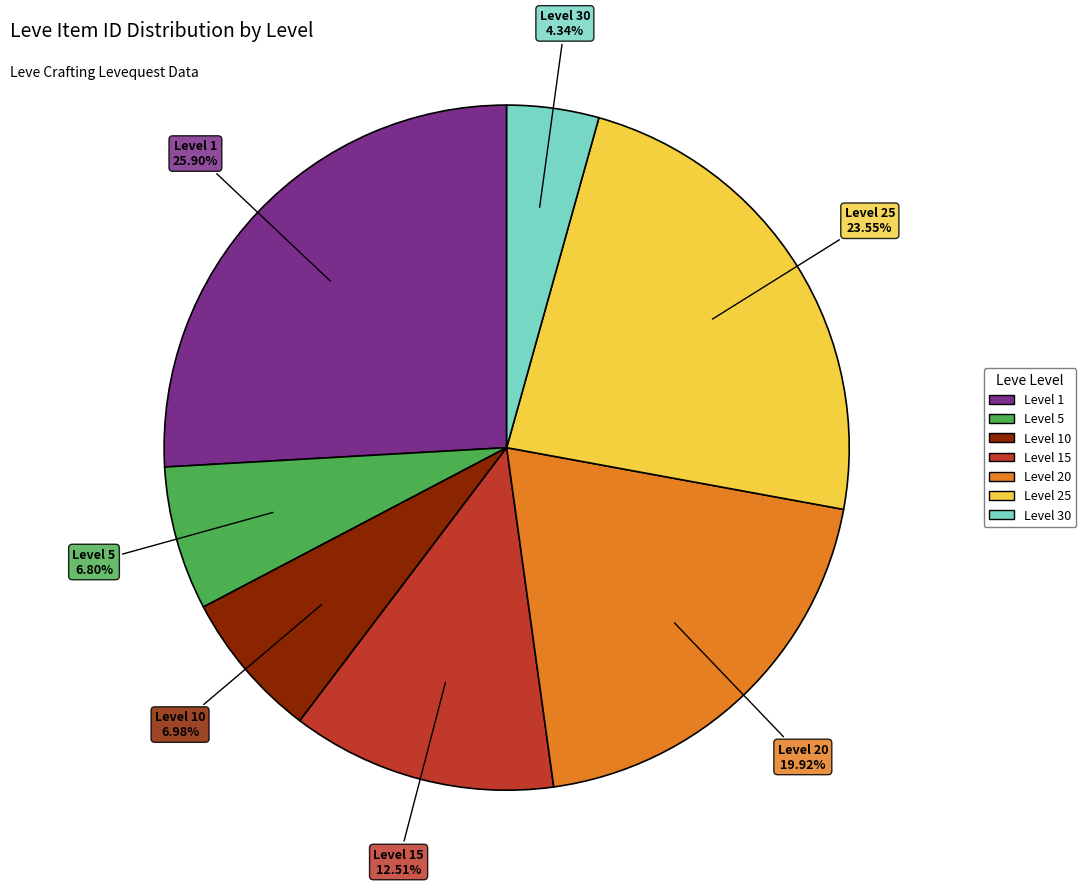

Is there a majority slice in this chart?

No